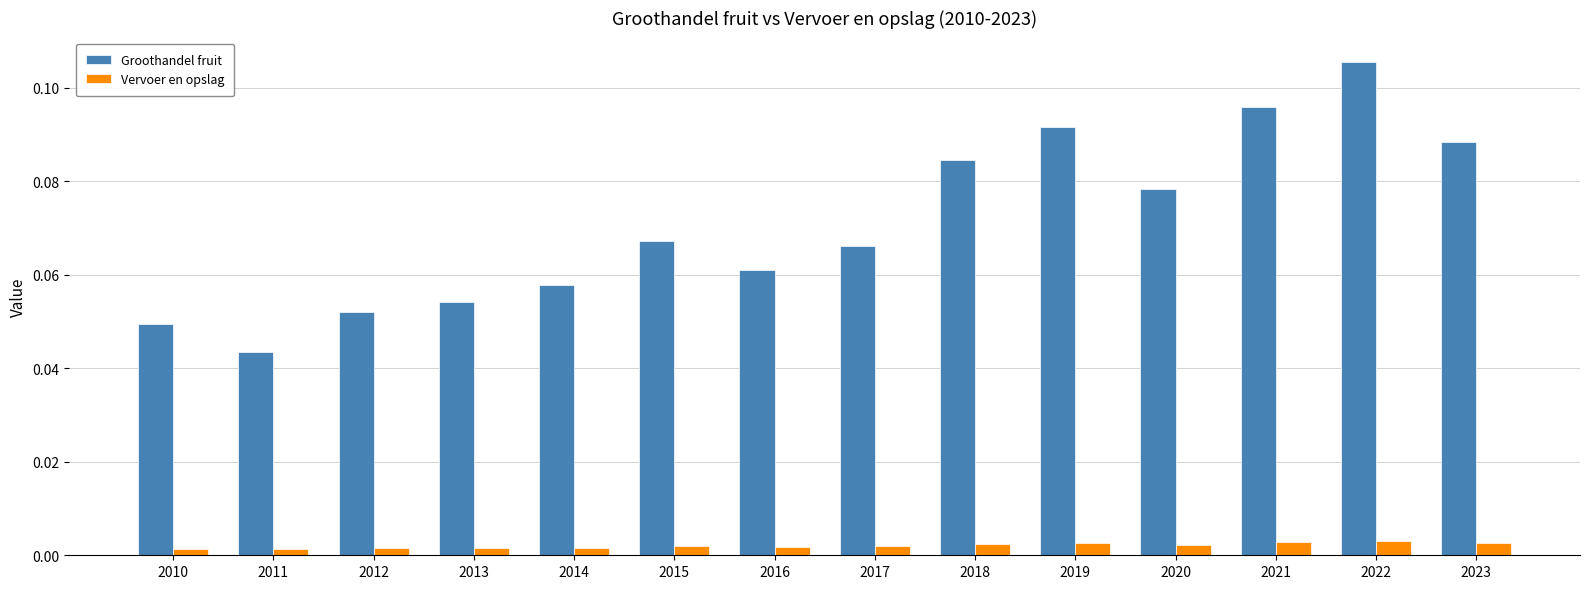

How many bars are there in total?

28